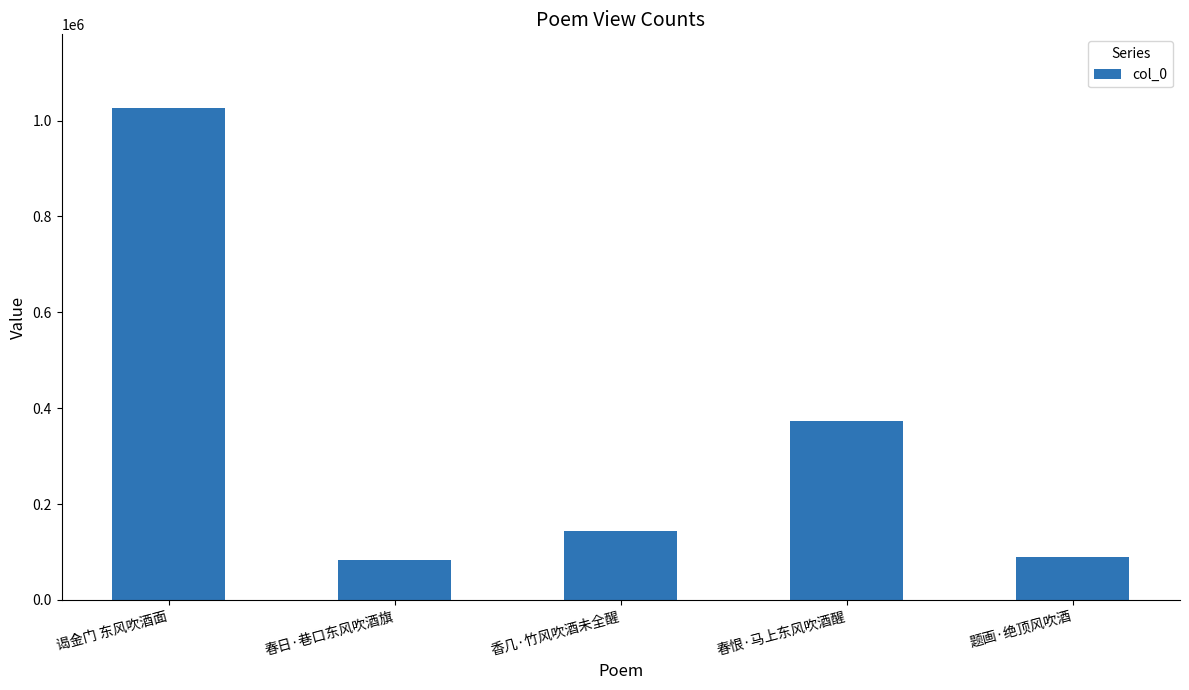

What is the value of the 5th bar from the left?

88652